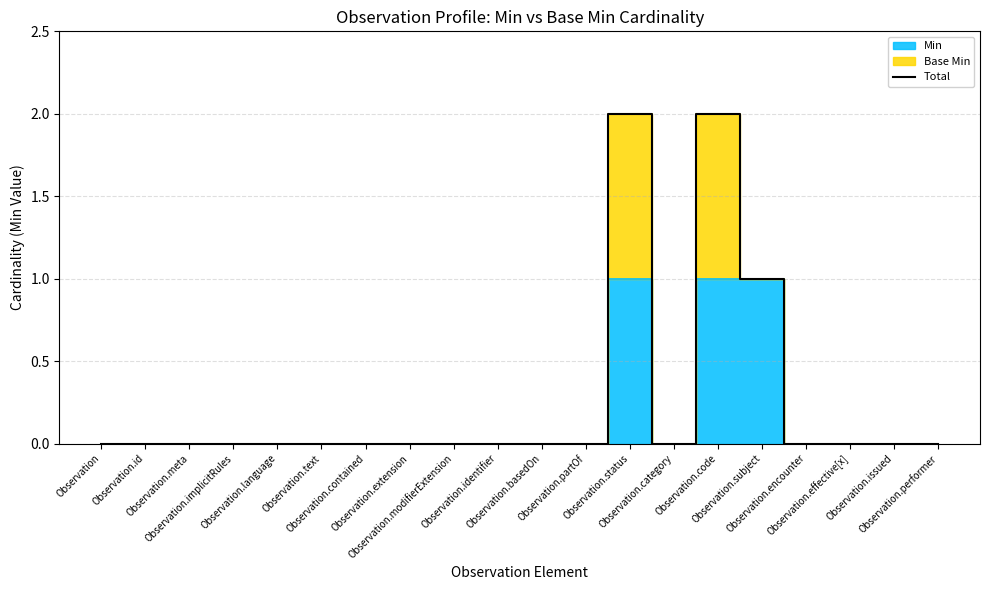

What is the difference between the second highest and second lowest values?

2